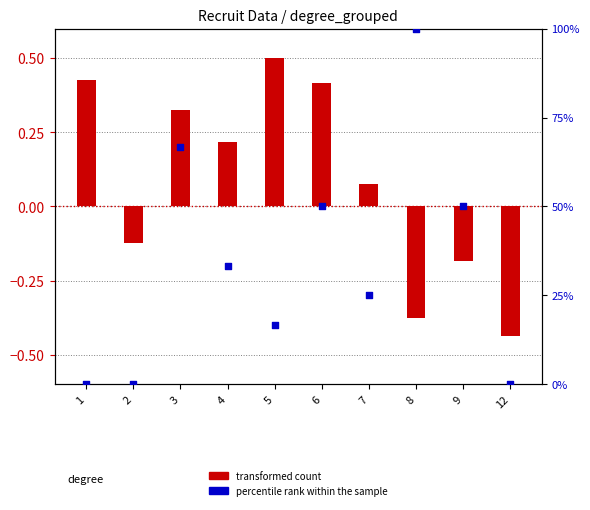

At which category is the sum across all series the highest?

8